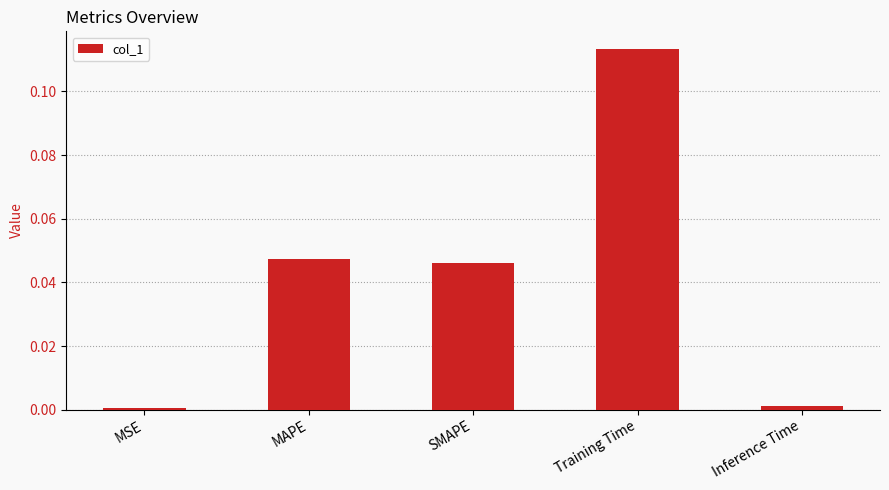

Which label corresponds to the largest value in the chart?

Training Time